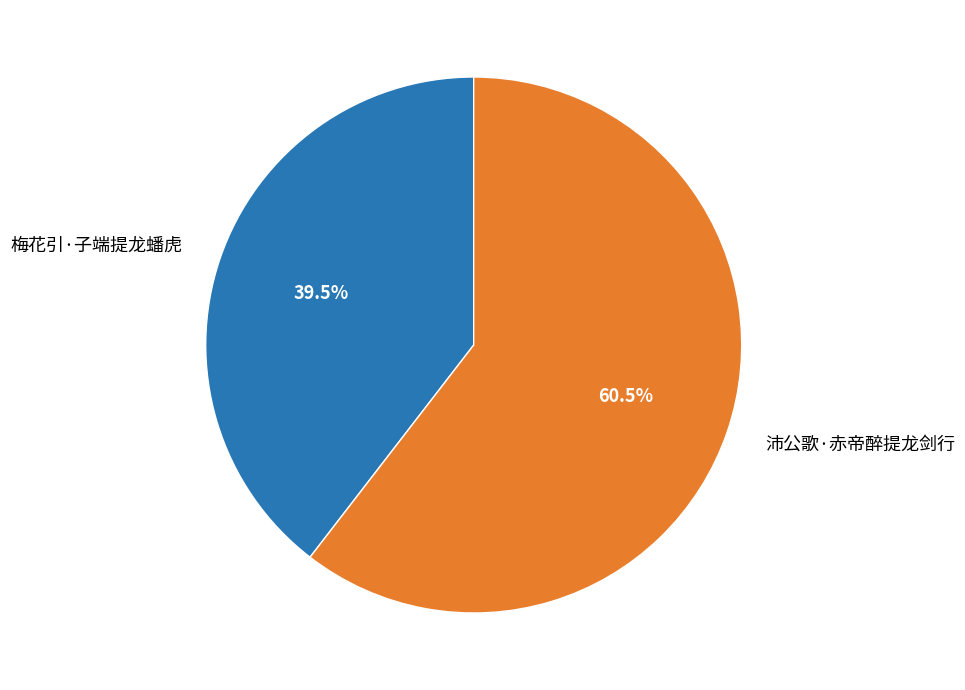

Rank the categories by value from highest to lowest.

沛公歌·赤帝醉提龙剑行, 梅花引·子端提龙蟠虎